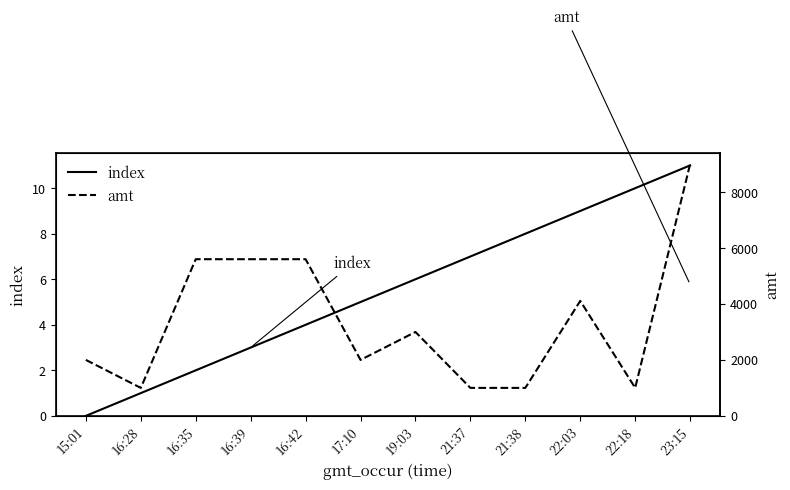

Reading left to right, extract all data points from this chart.

index: 15:01=0	16:28=1	16:35=2	16:39=3	16:42=4	17:10=5	19:03=6	21:37=7	21:38=8	22:03=9	22:18=10	23:15=11
amt: 15:01=2000	16:28=1000	16:35=5600	16:39=5600	16:42=5600	17:10=2000	19:03=2999	21:37=1000	21:38=1000	22:03=4110	22:18=1000	23:15=9000